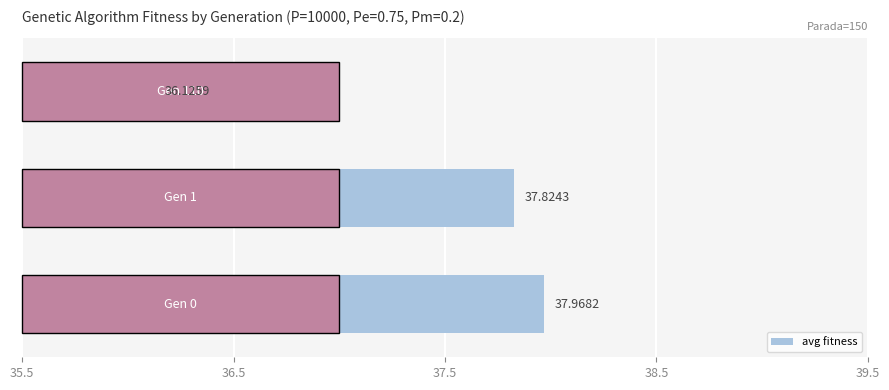

What is the average value?

37.3